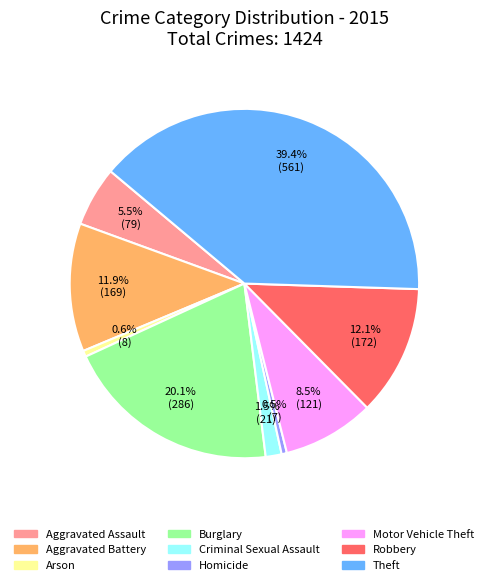

Is there any slice that represents more than half of the pie?

No